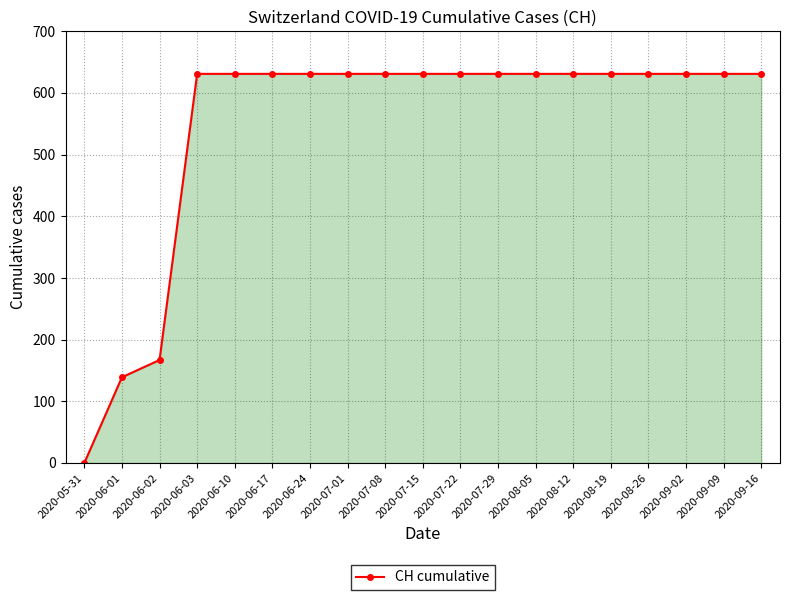

What is the sum of all values?

10402